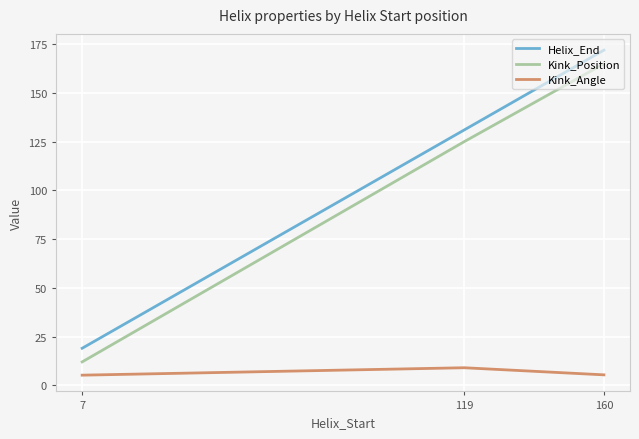

The value of Helix_End at 160 is 281.8. True or false?

False